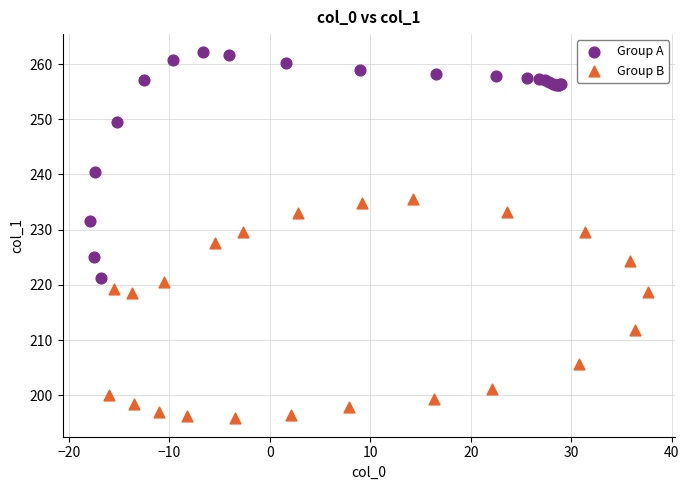

Which series contains the highest Y value?

Group A